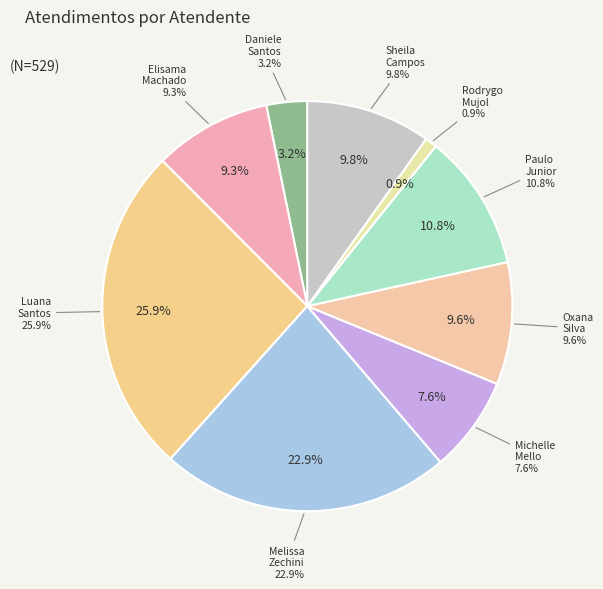

To the nearest percent, what is the difference between the largest and smallest slice percentages?

25%